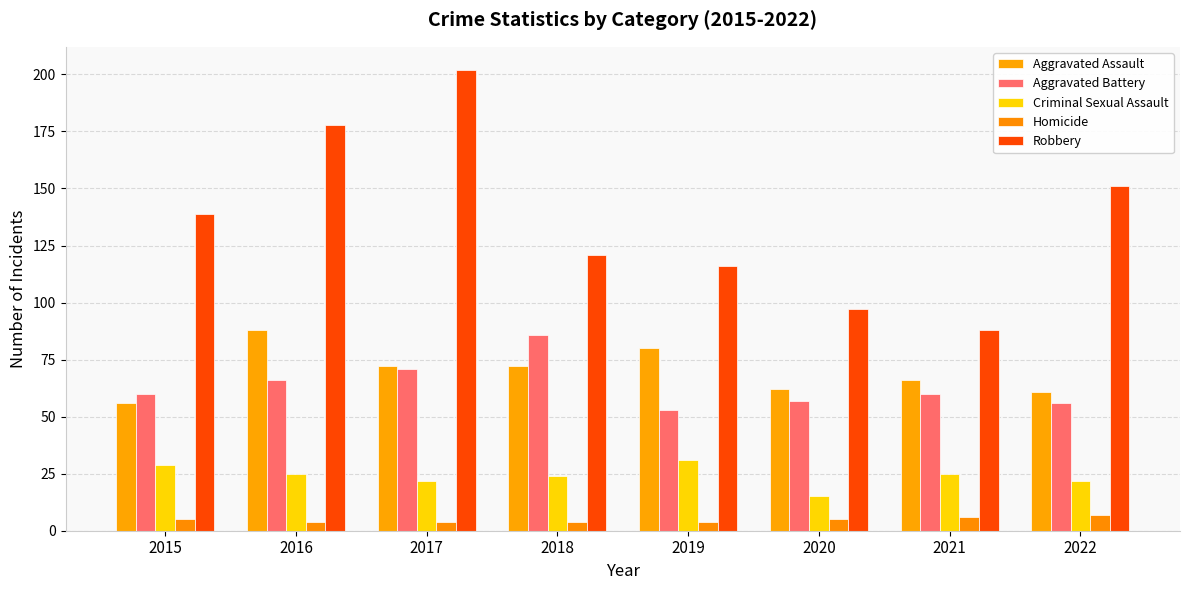

Count the number of data series in this chart.

5